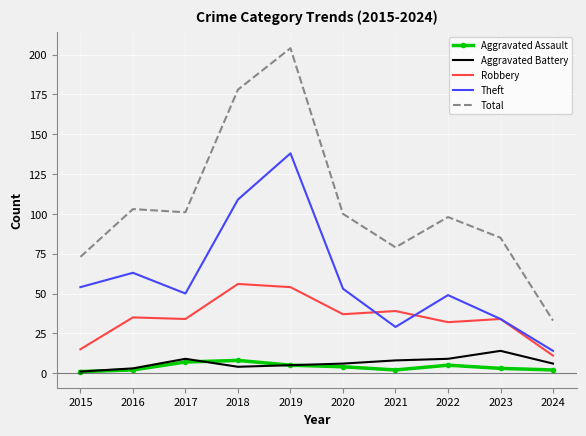

What is the highest value of the Total series?

204